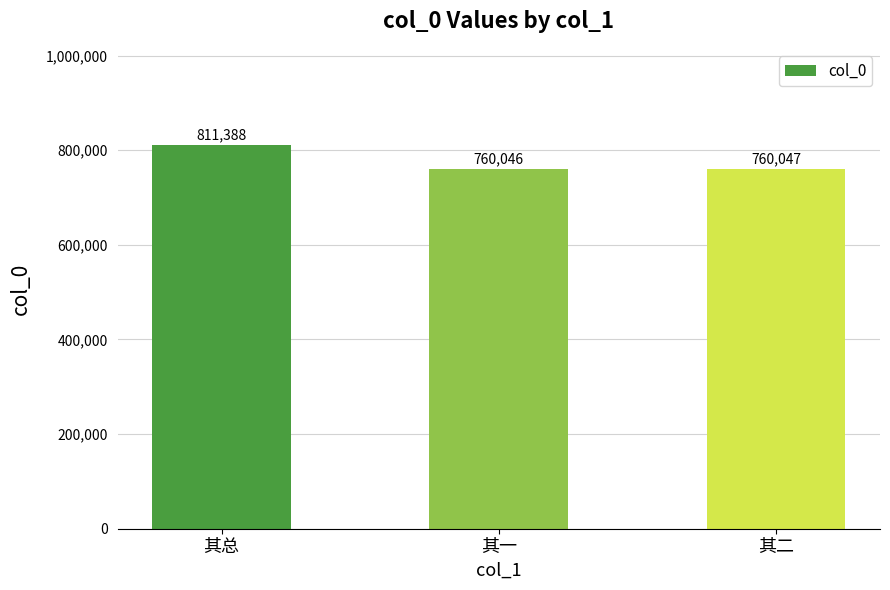

What is the sum of the values at 其一 and 其二?

1520093